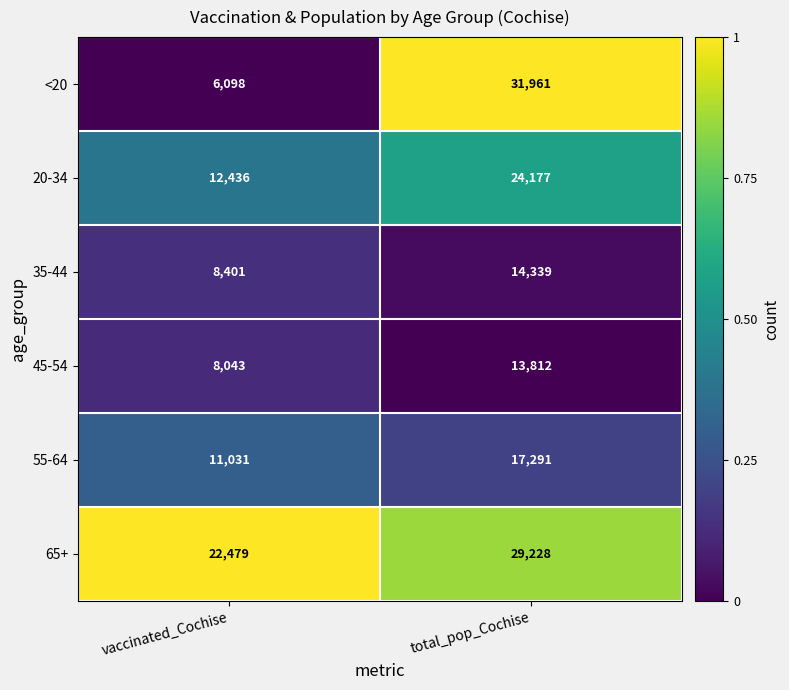

Which series changed the most between vaccinated_Cochise and total_pop_Cochise?

<20